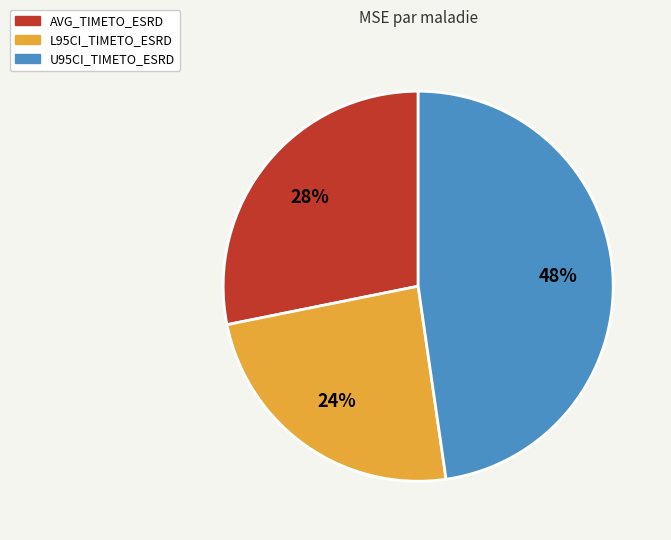

Does L95CI_TIMETO_ESRD represent more than half of the total?

No